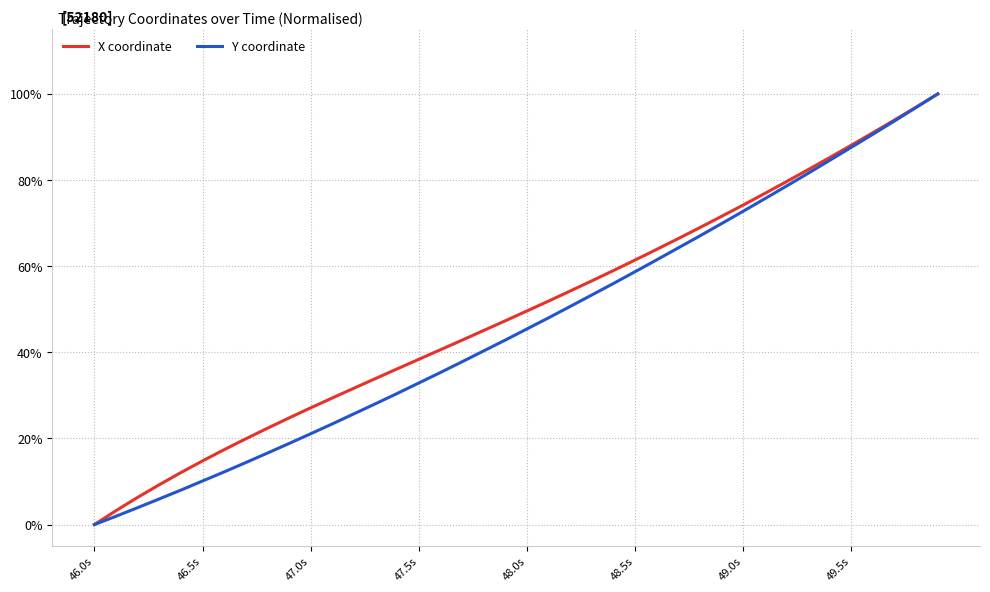

What are all the series names shown in the legend?

X coordinate, Y coordinate